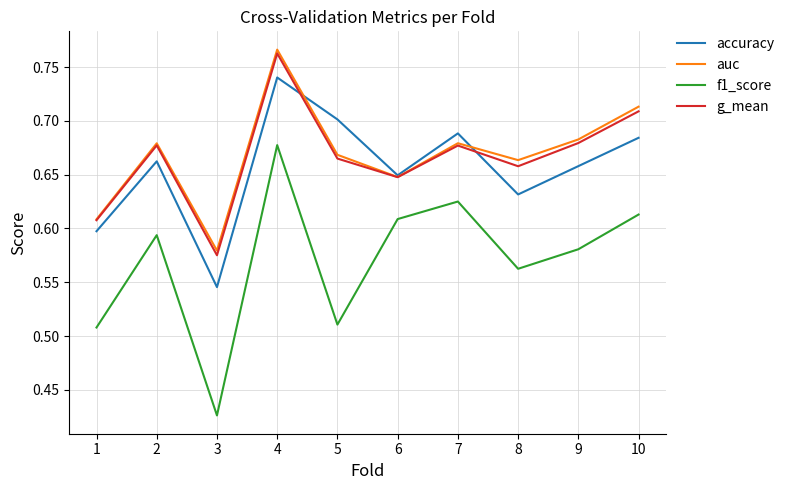

Where is f1_score nearest to the value 0?

3